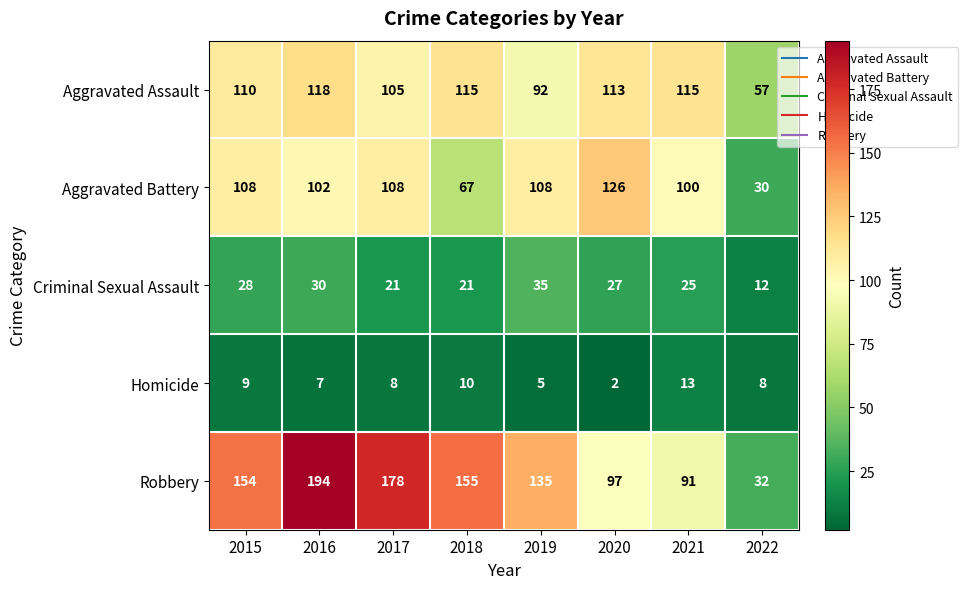

What is the approximate value of Aggravated Battery at 2017?

108